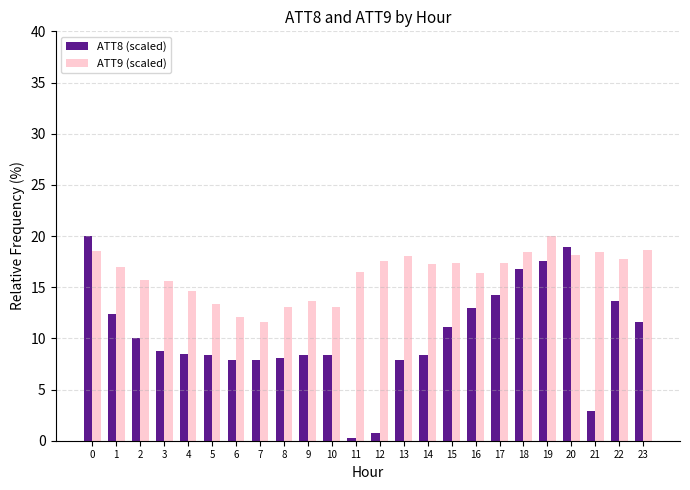

Which series changed the most between 4 and 20?

ATT8 (scaled)